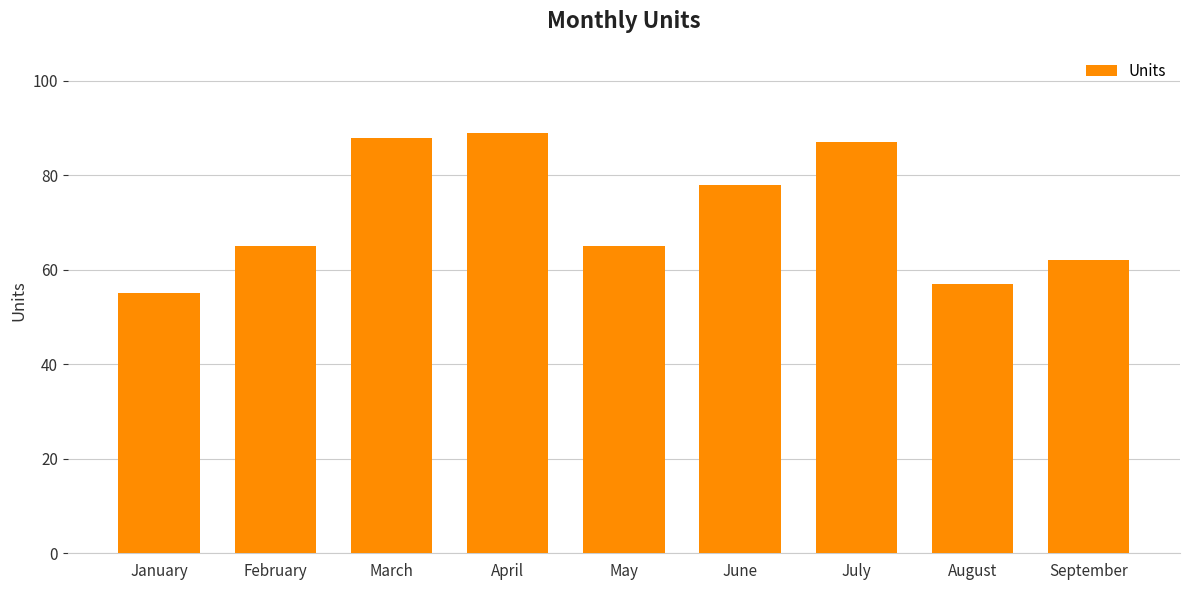

True or false: the data shows 65 at February.

True